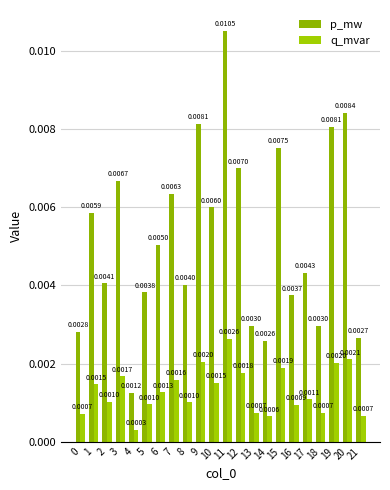

Which category has the lowest value in the p_mw series?

4